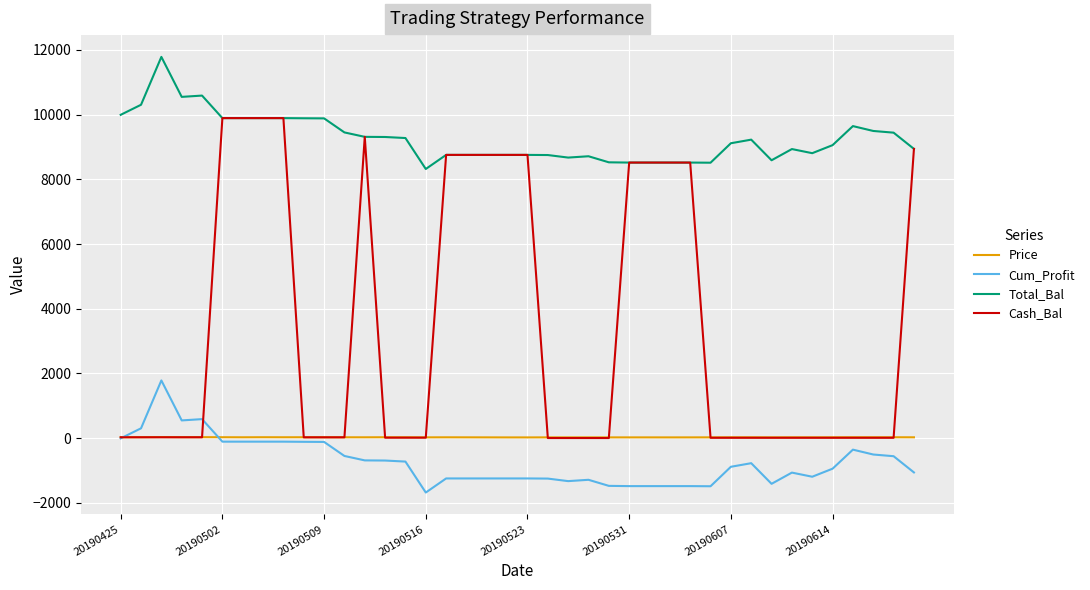

Does the chart display data point markers on the line(s)?

No